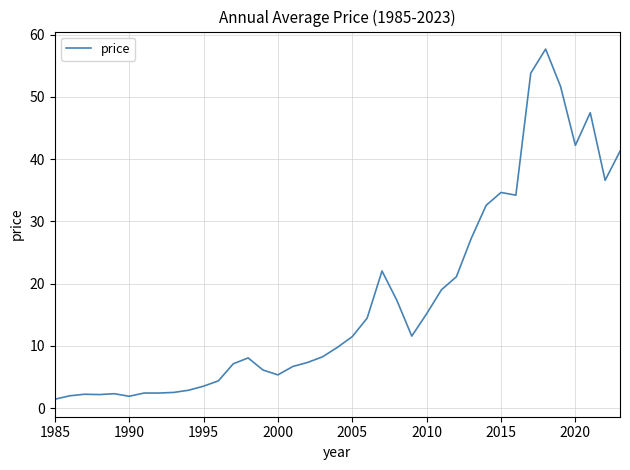

What is the difference between the maximum and minimum values?

56.2